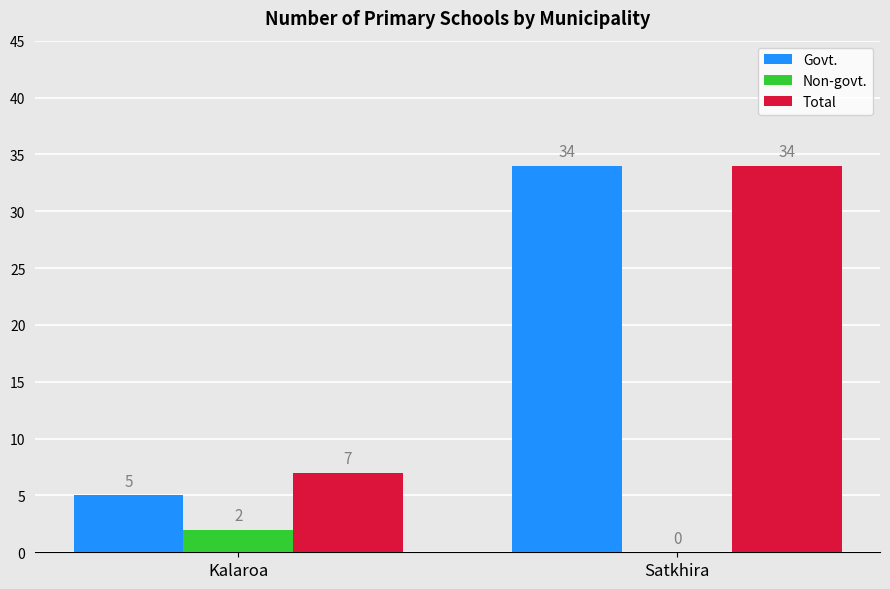

Between Kalaroa and Satkhira, which series saw the biggest shift?

Govt.